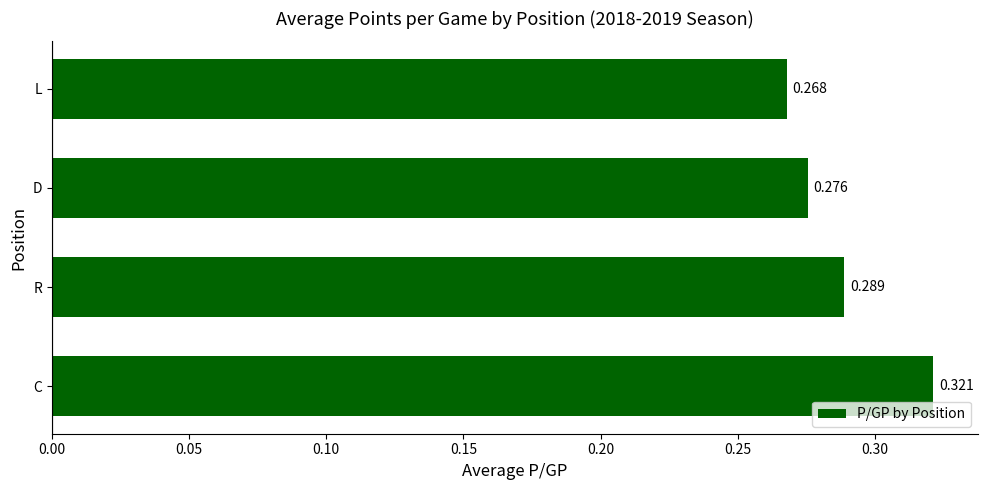

Where is the data nearest to the value 0?

L